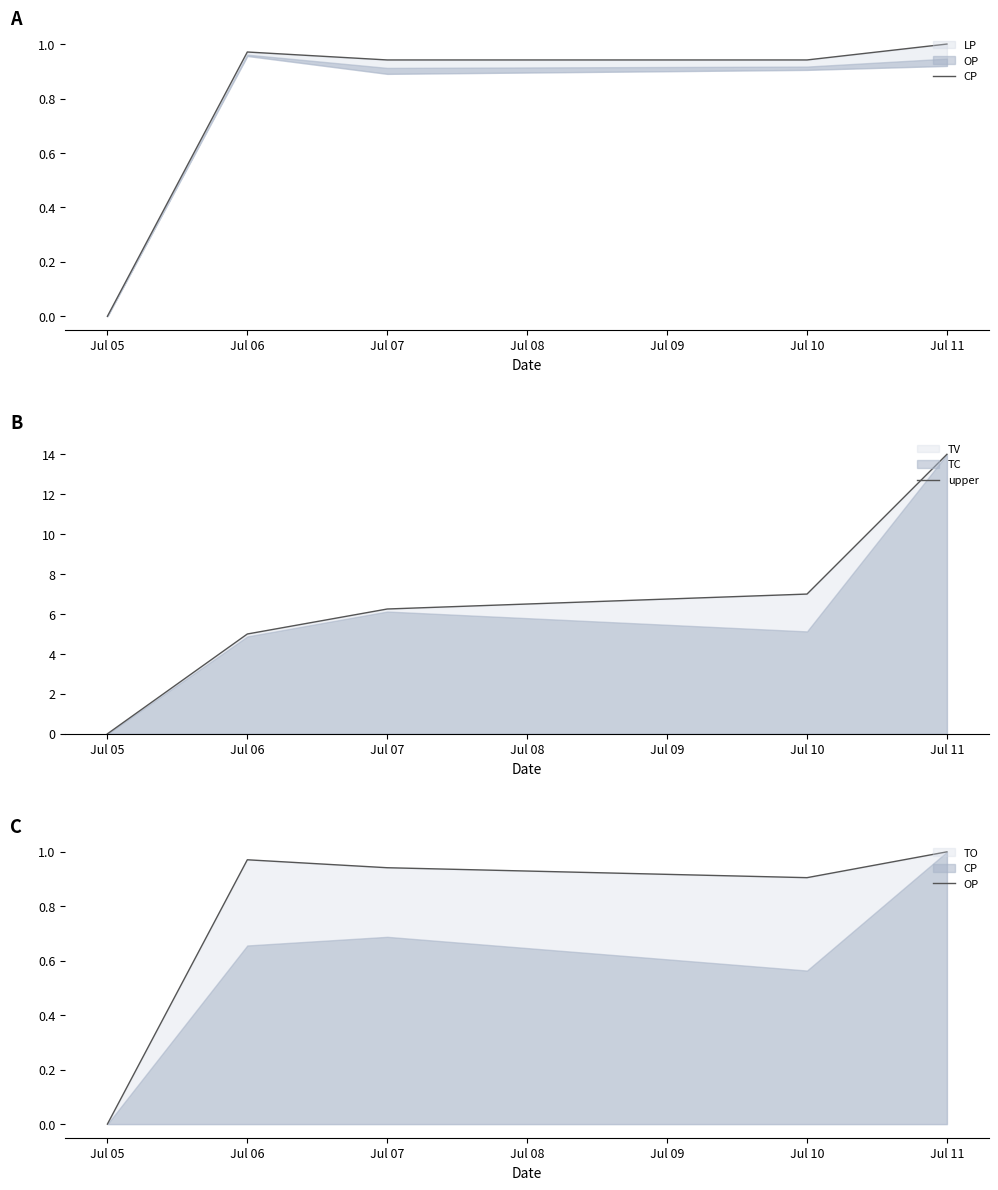

Between Jul 06 and Jul 07, which series saw the biggest shift?

upper